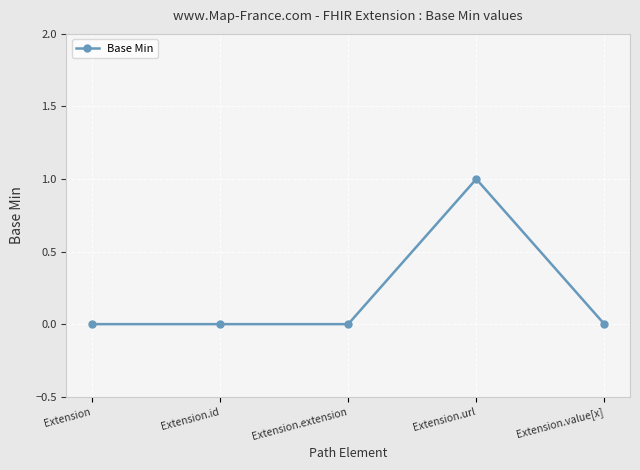

What position from the right is Extension.url?

2